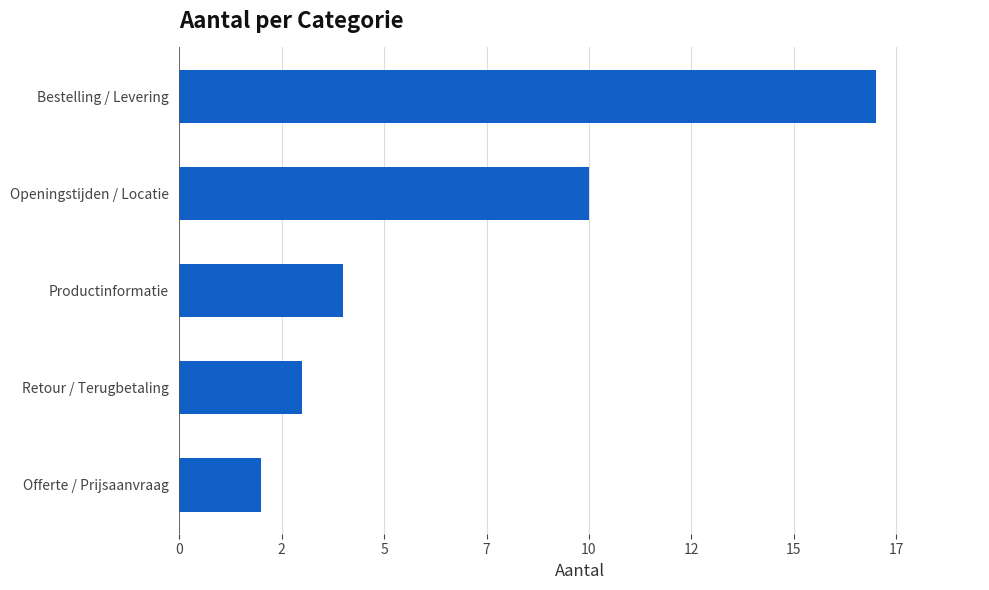

What is the average value?

7